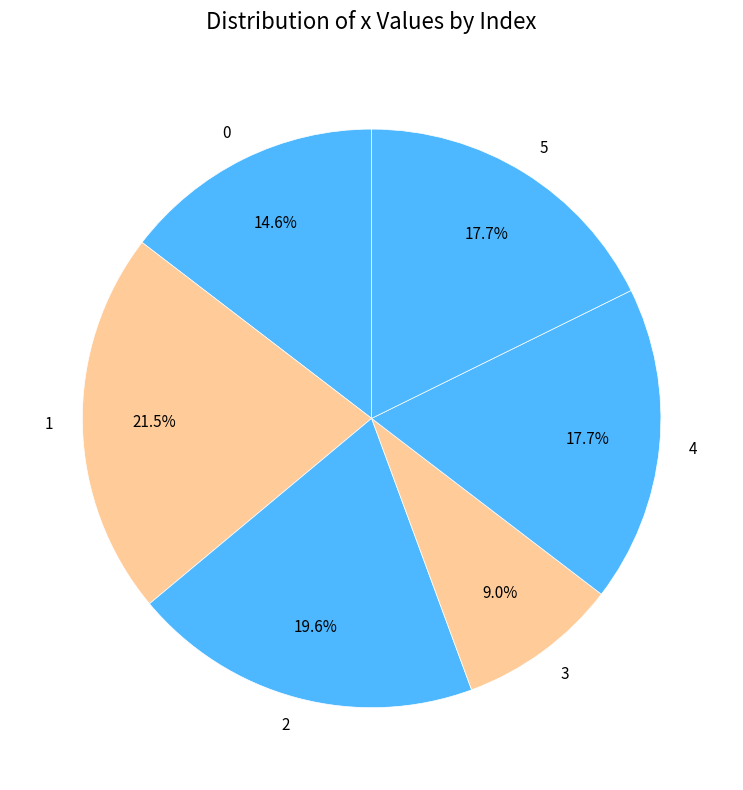

What is the largest slice in the pie chart?

1